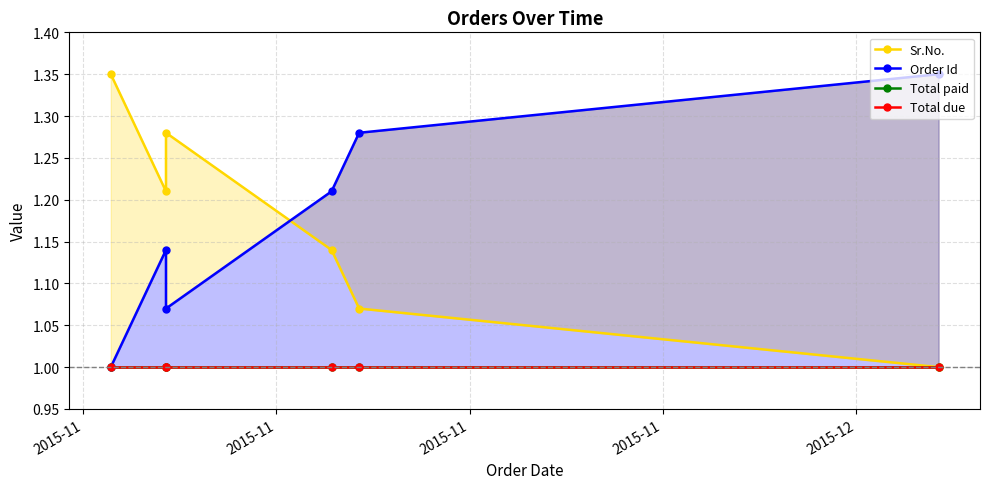

Read the Total due value at 2015-12.

1.0